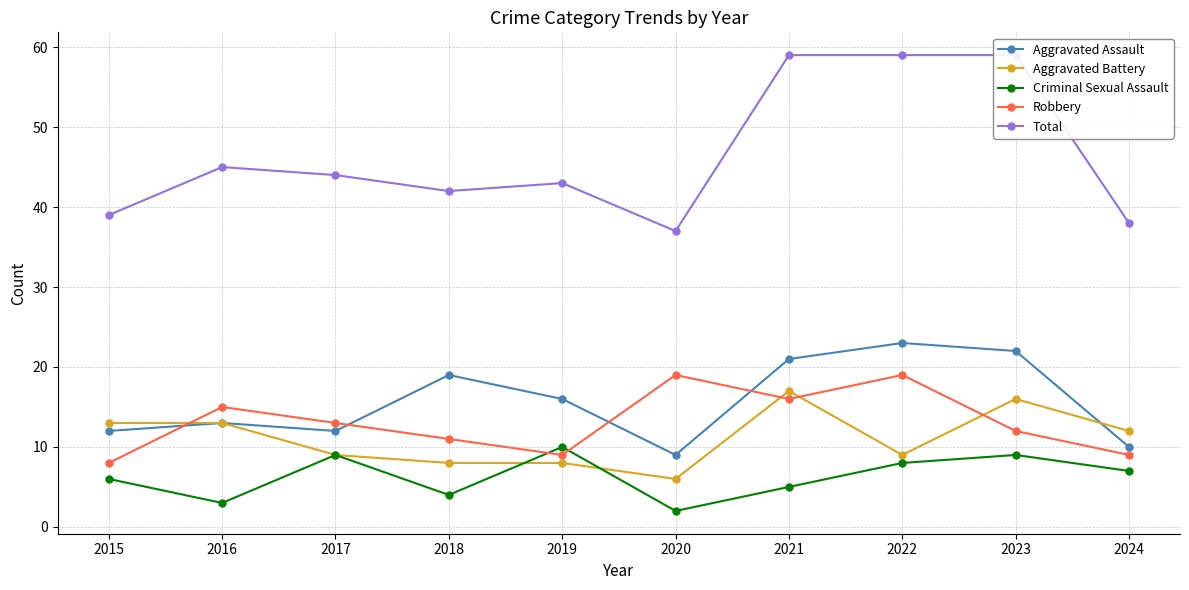

After their last crossing, which series has the higher values: Robbery or Criminal Sexual Assault?

Robbery